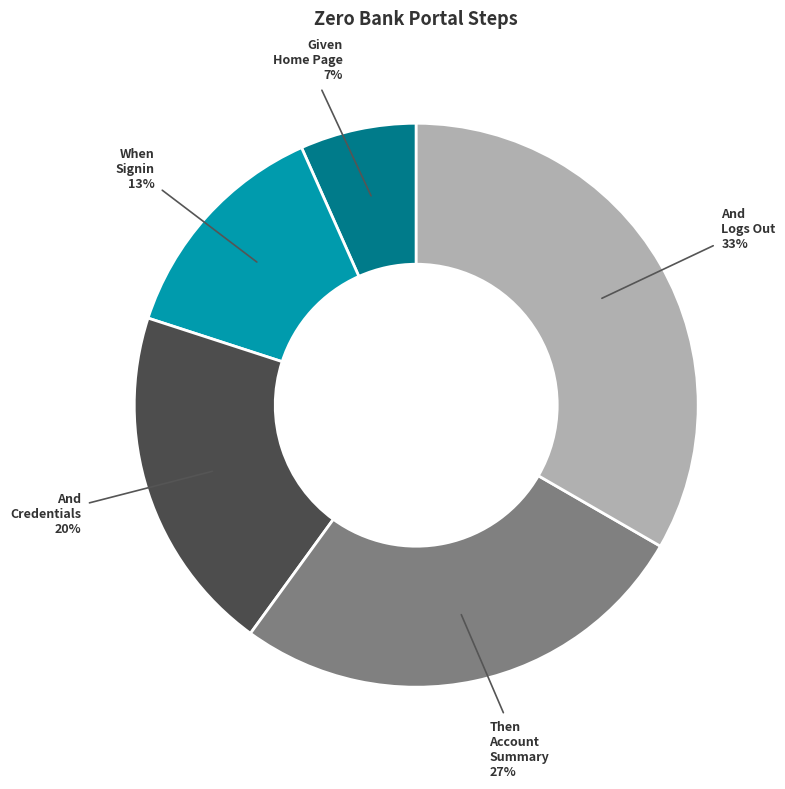

Is there a majority slice in this chart?

No